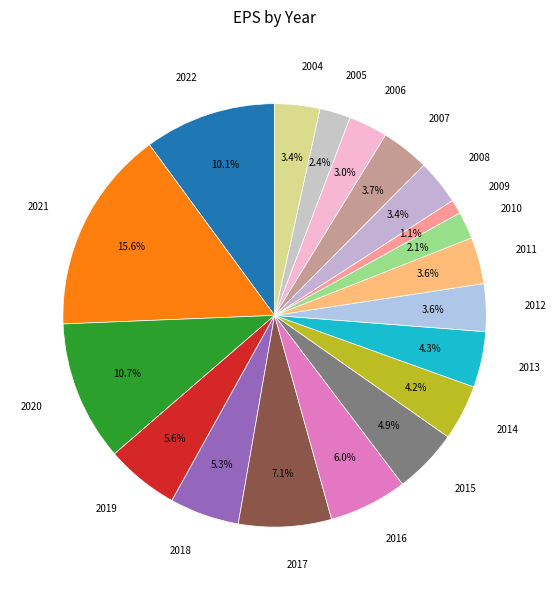

Which has a higher value, 2007 or 2016?

2016